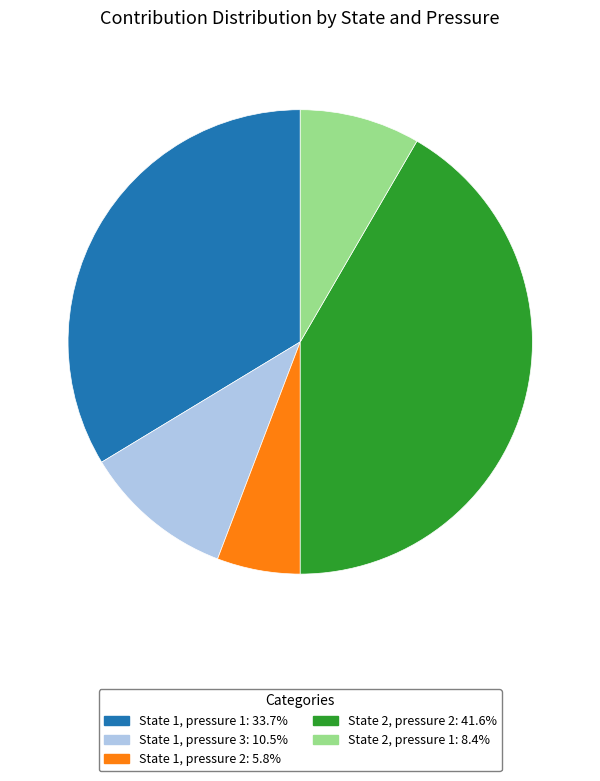

Do State 1, pressure 1: 33.7% and State 2, pressure 1: 8.4% together represent more than half of the pie?

No